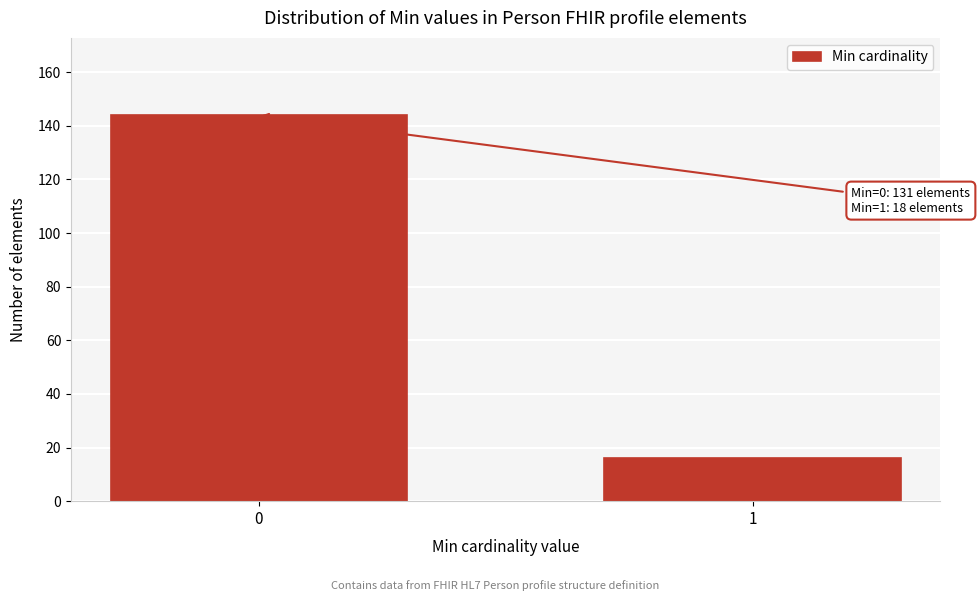

Reading left to right, what are all the values shown in this chart?

0=144	1=16